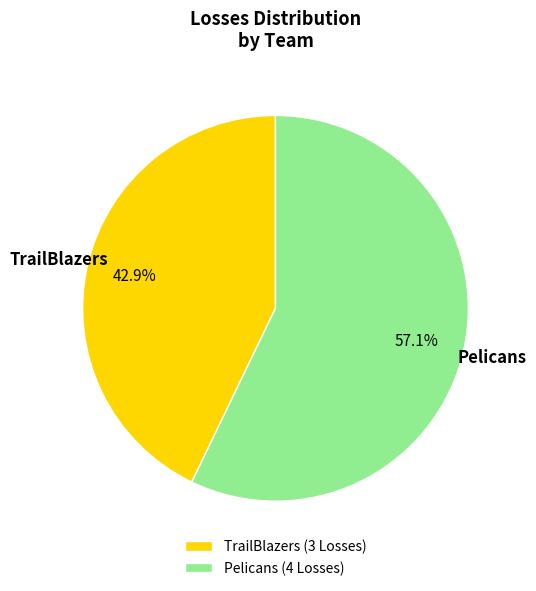

Rank the categories by value from highest to lowest.

Pelicans, TrailBlazers